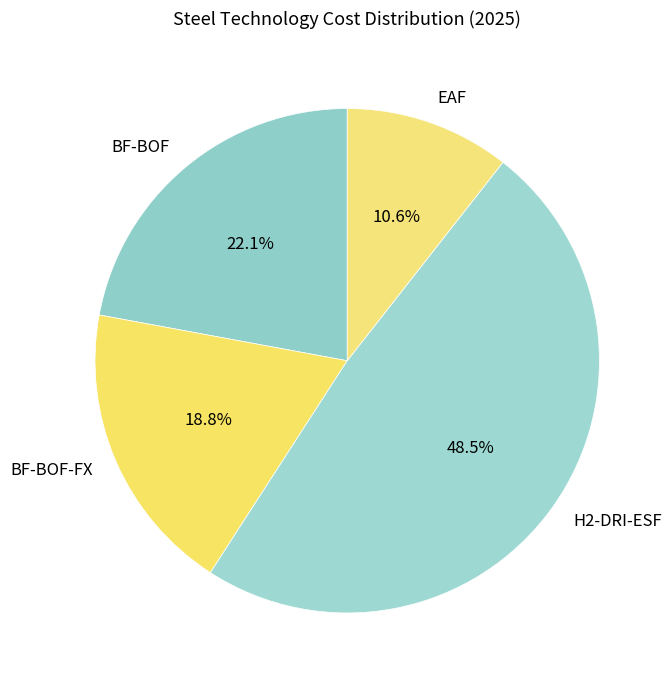

Does BF-BOF-FX account for over 50% of the chart?

No